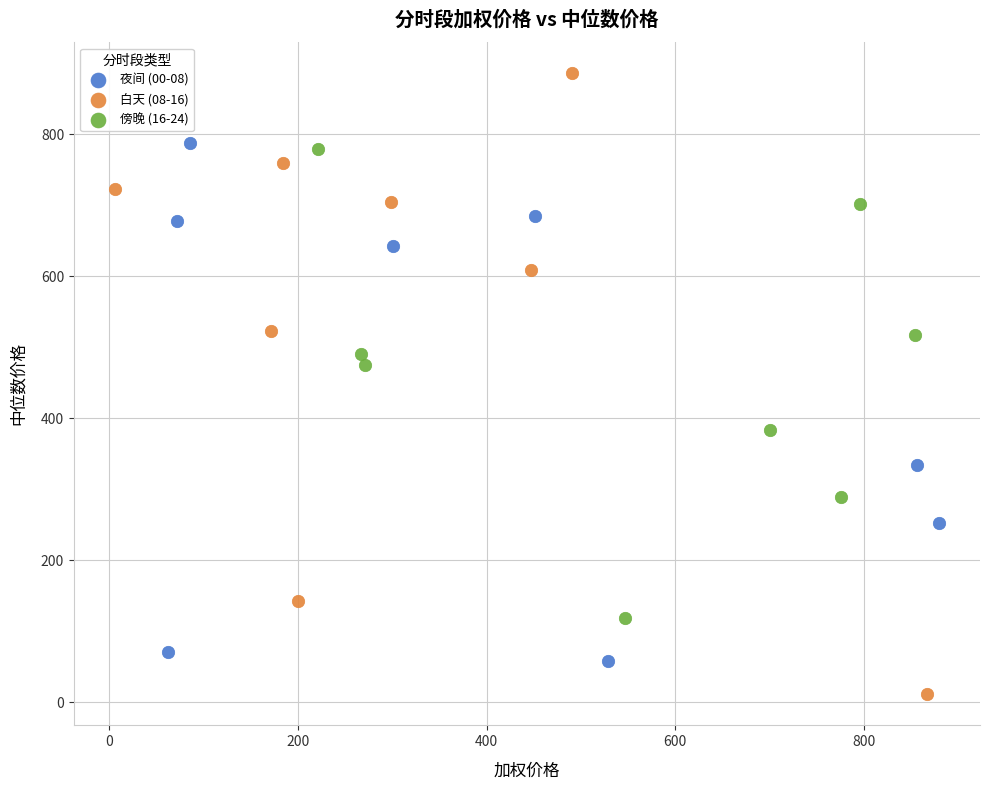

What are all the series names shown in the legend?

夜间 (00-08), 白天 (08-16), 傍晚 (16-24)